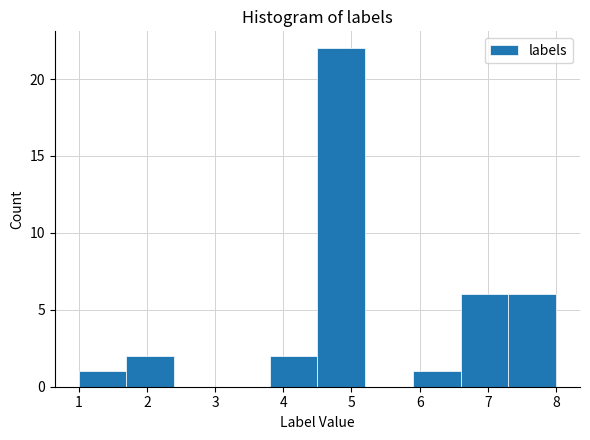

Reading left to right, transcribe this chart: for each bar, give the range it covers on the x-axis and its height. The values are not printed on the chart, so give them approximately, as read against the axis.

1.0 to 1.7: 1
1.7 to 2.4: 2
2.4 to 3.1: 0
3.1 to 3.8: 0
3.8 to 4.5: 2
4.5 to 5.2: 22
5.2 to 5.9: 0
5.9 to 6.6: 1
6.6 to 7.3: 6
7.3 to 8.0: 6